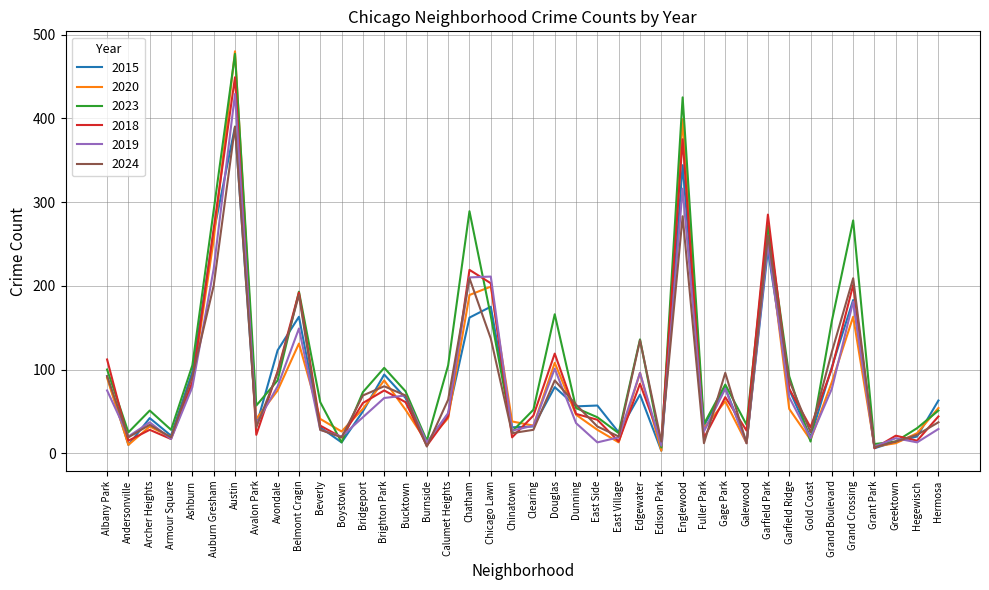

Where is 2023 nearest to the value 242?

Garfield Park